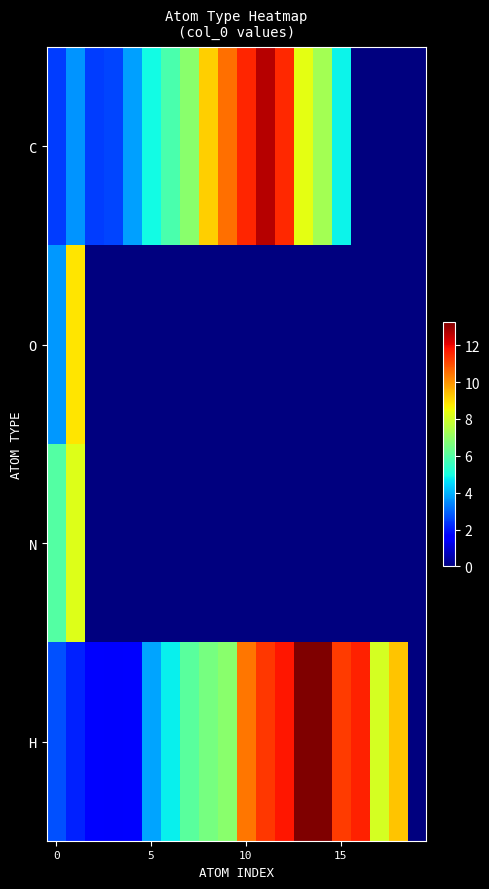

Which series has the widest spread of values?

H